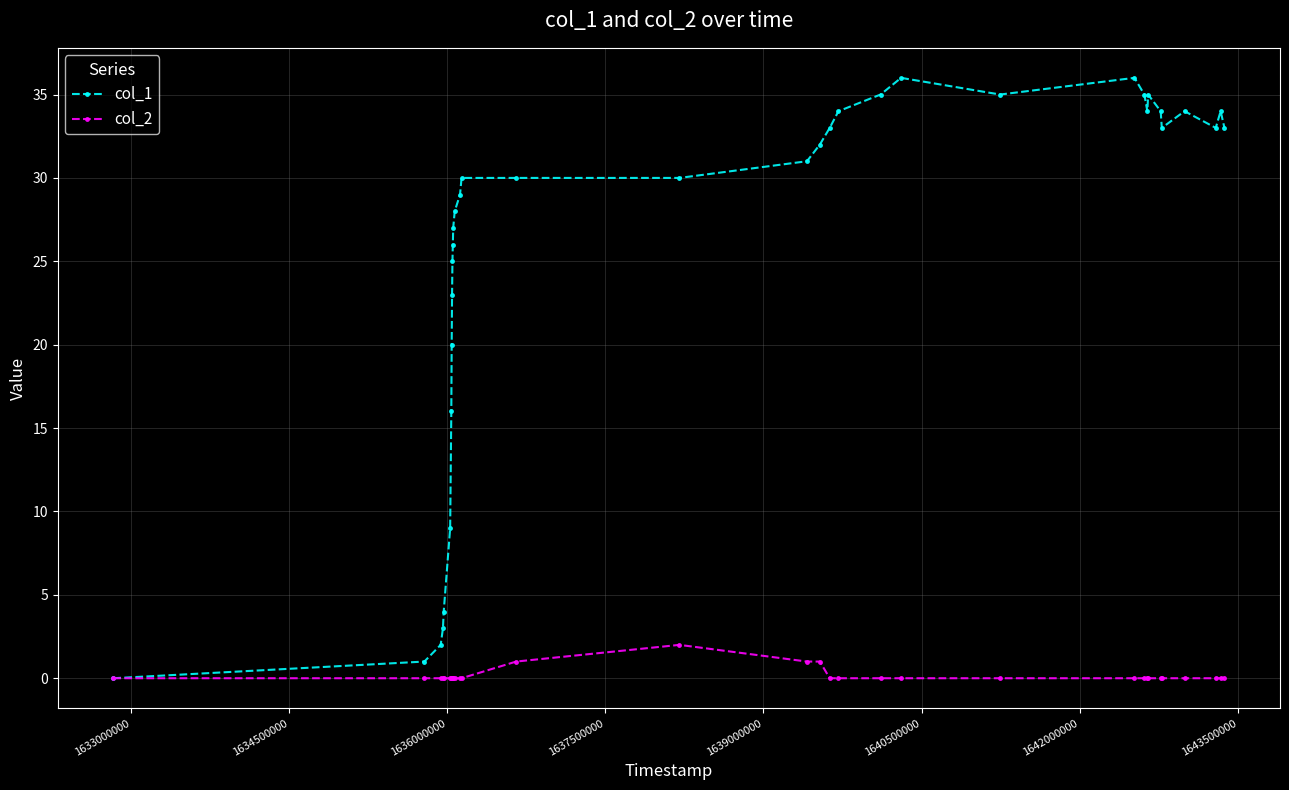

True or false: col_2 has more than 0 points higher than both neighbors.

True